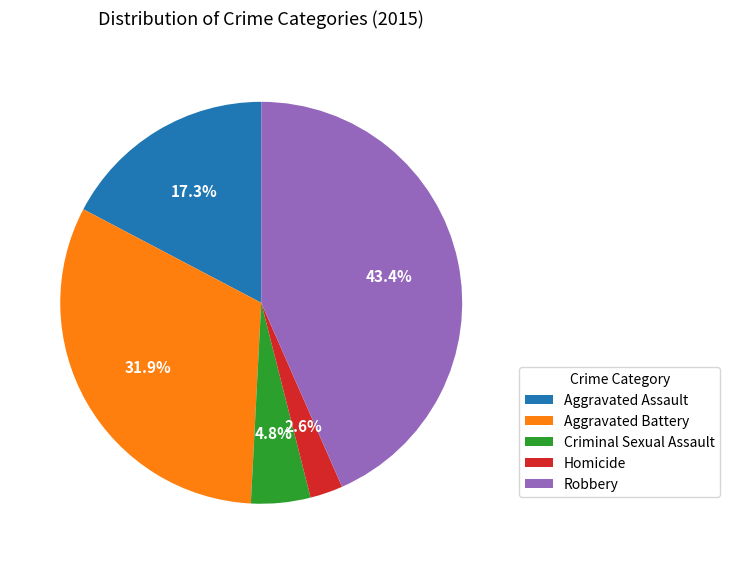

Which slice is the smallest?

Homicide